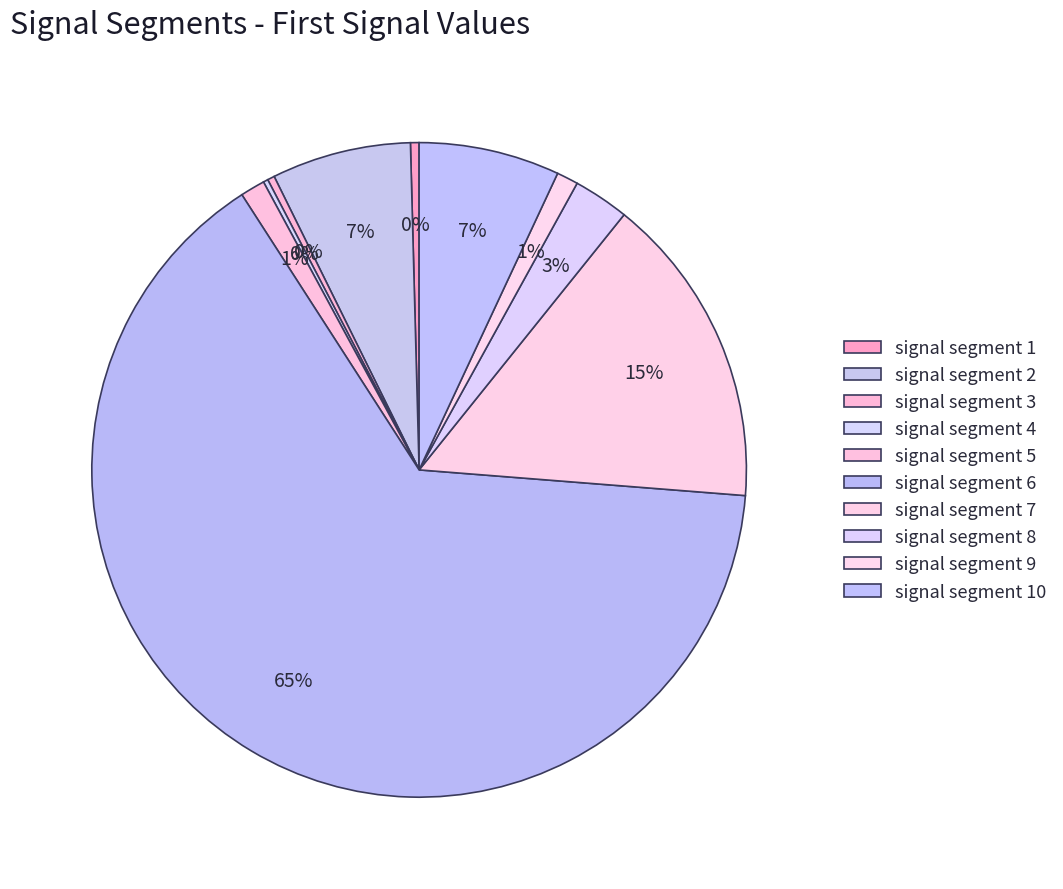

How many slices are in this pie chart?

10